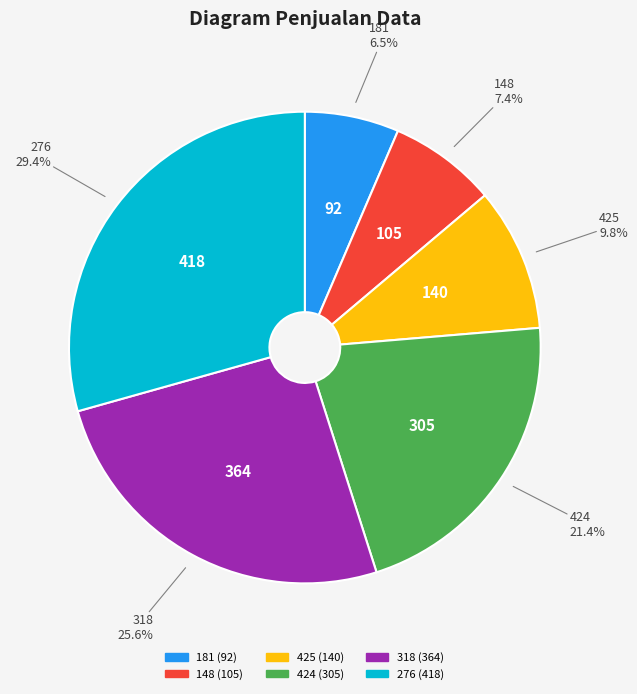

What percentage is the 276 slice, to the nearest percent?

29%